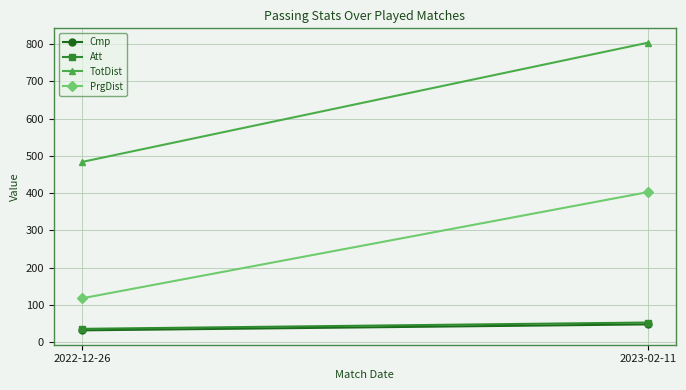

What position from the left is 2022-12-26?

1